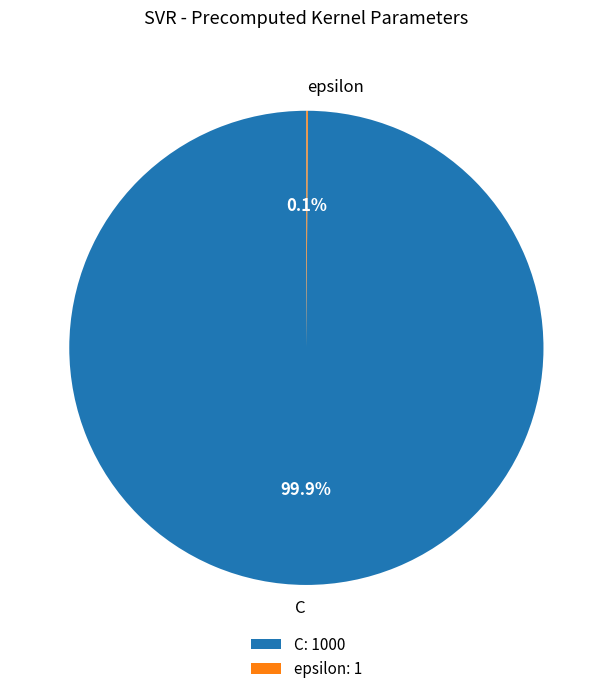

What percentage is NOT represented by C: 1000?

0.1%